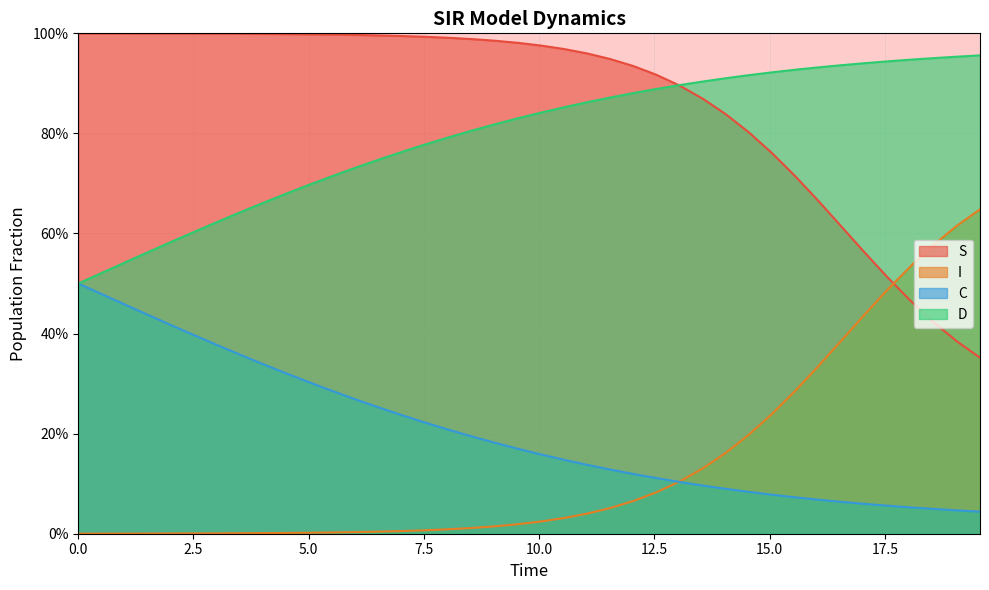

Is the value of I at 19 greater than the value of S at 26?

No